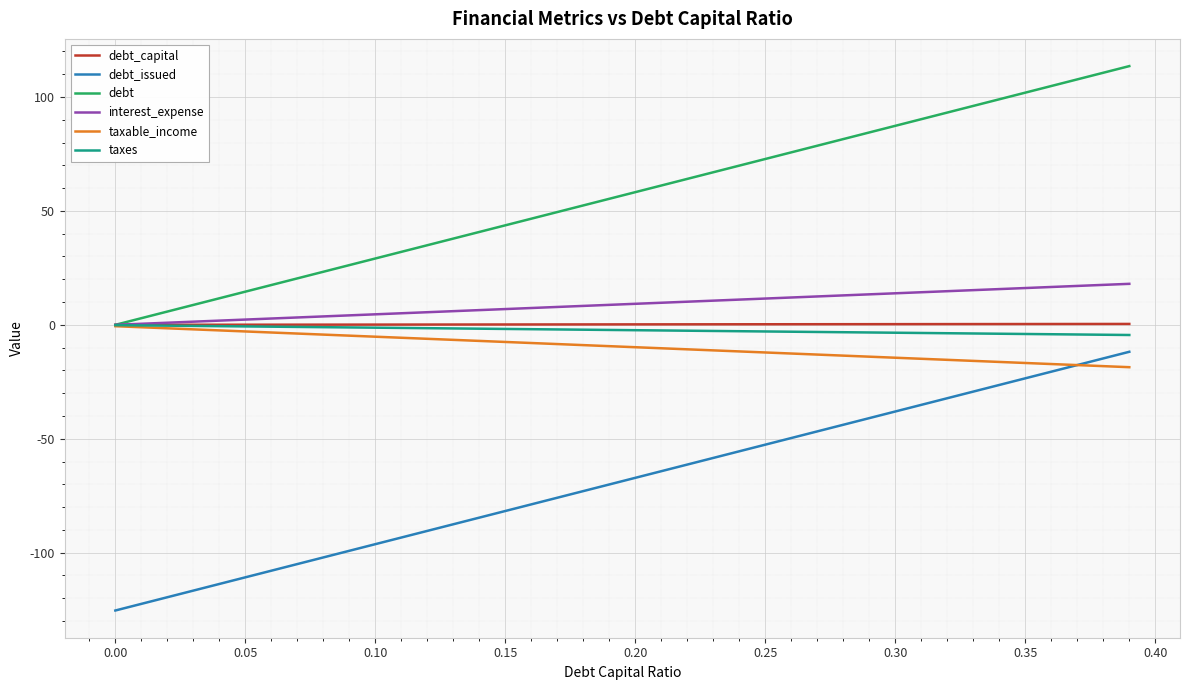

What is the minimum value for taxable_income?

-18.6